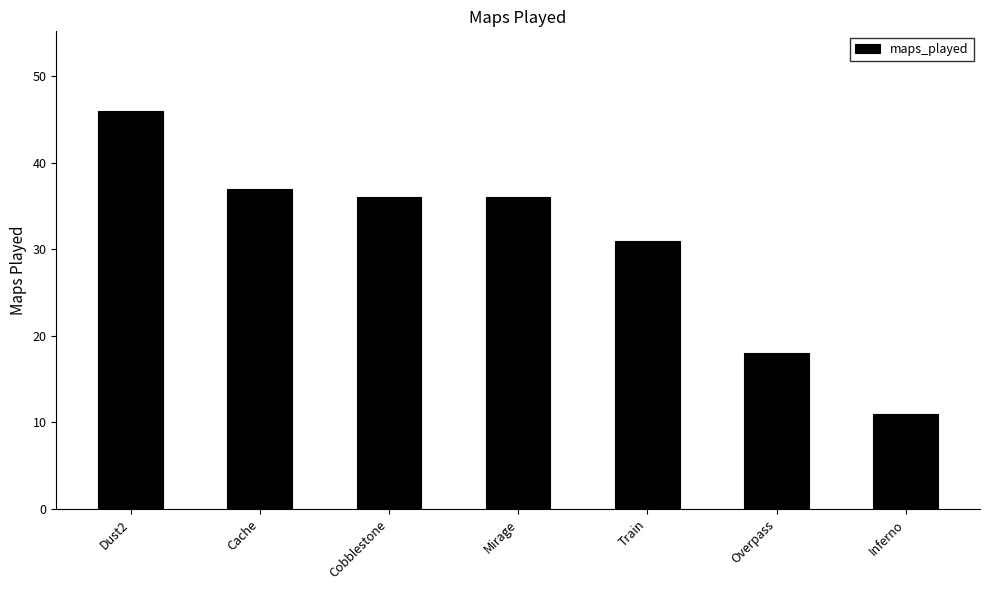

Reading left to right, extract all data points from this chart.

Dust2=46	Cache=37	Cobblestone=36	Mirage=36	Train=31	Overpass=18	Inferno=11